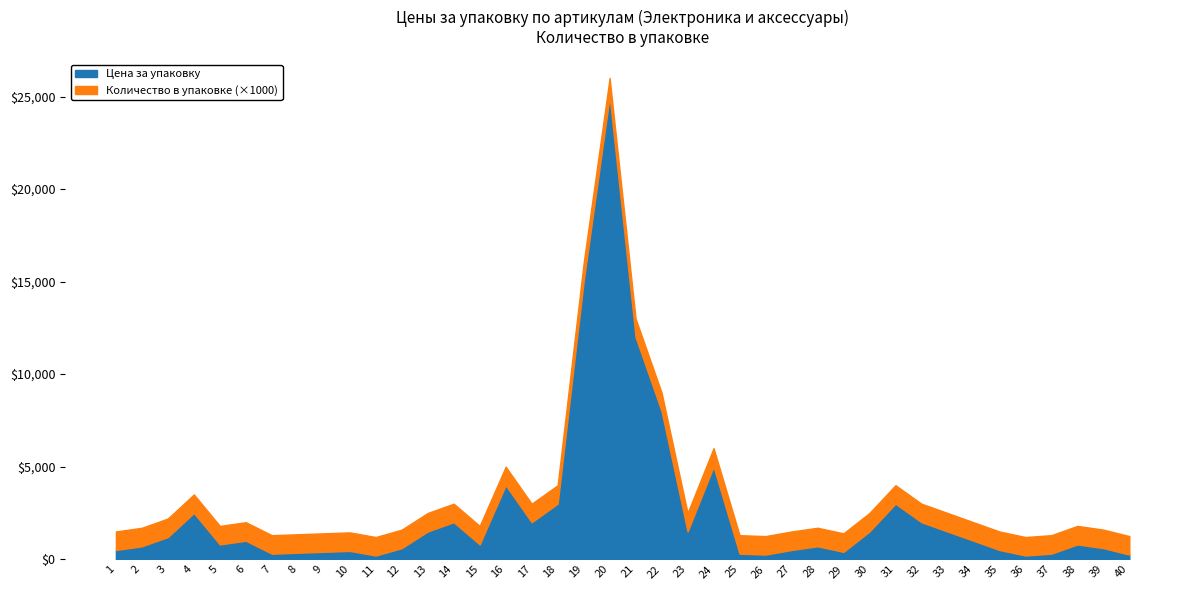

Is it true that Цена за упаковку equals 700 at 2?

True